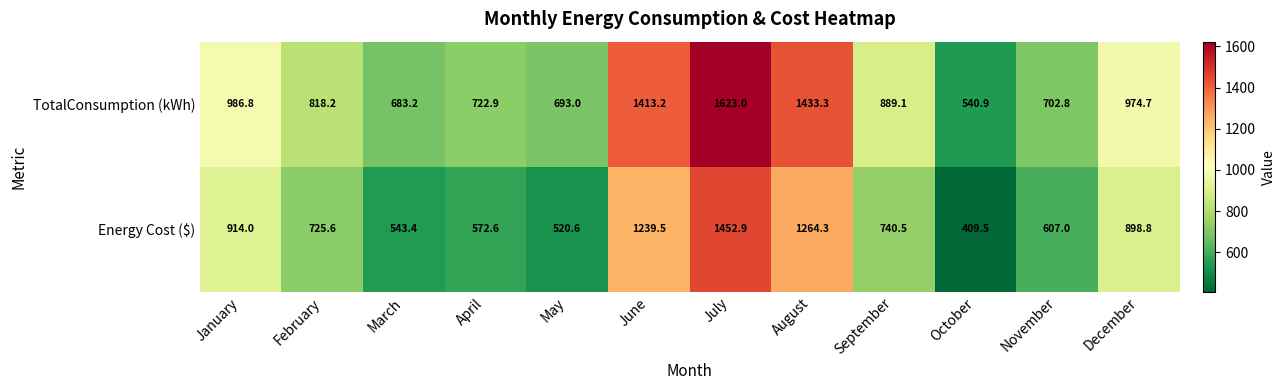

At which category does the chart reach its peak across all series?

July